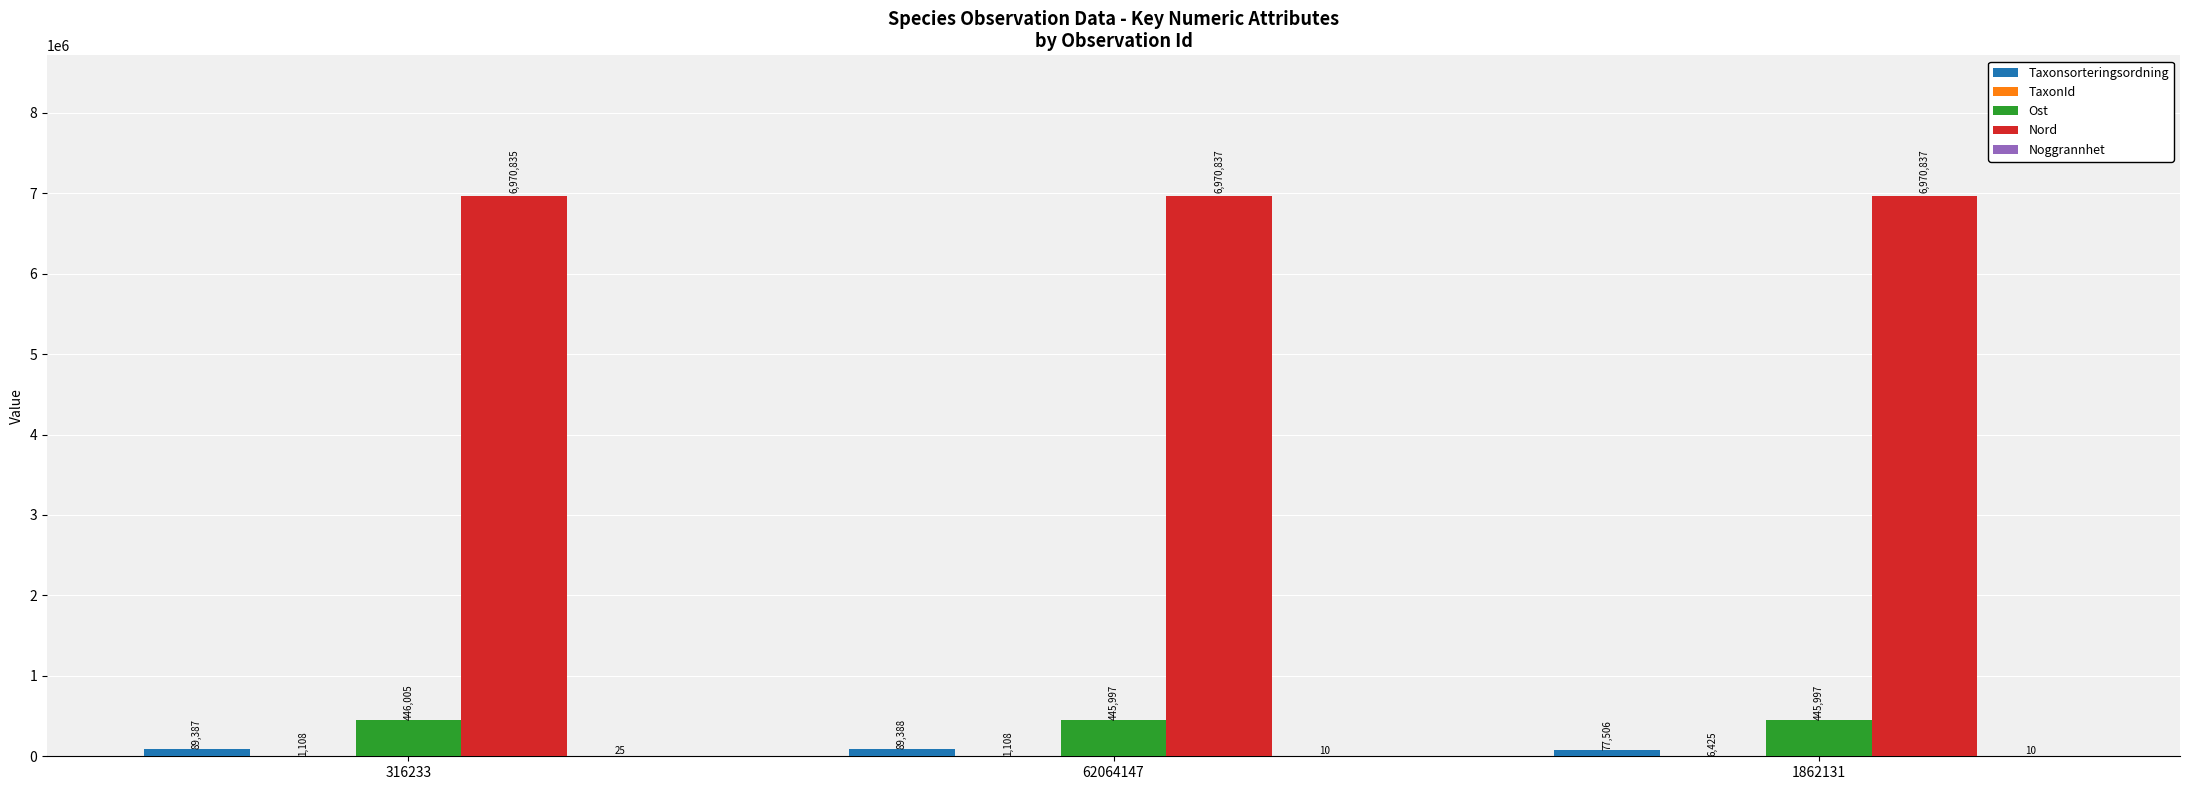

What is the spread (max minus min) of values at 62064147?

6970827